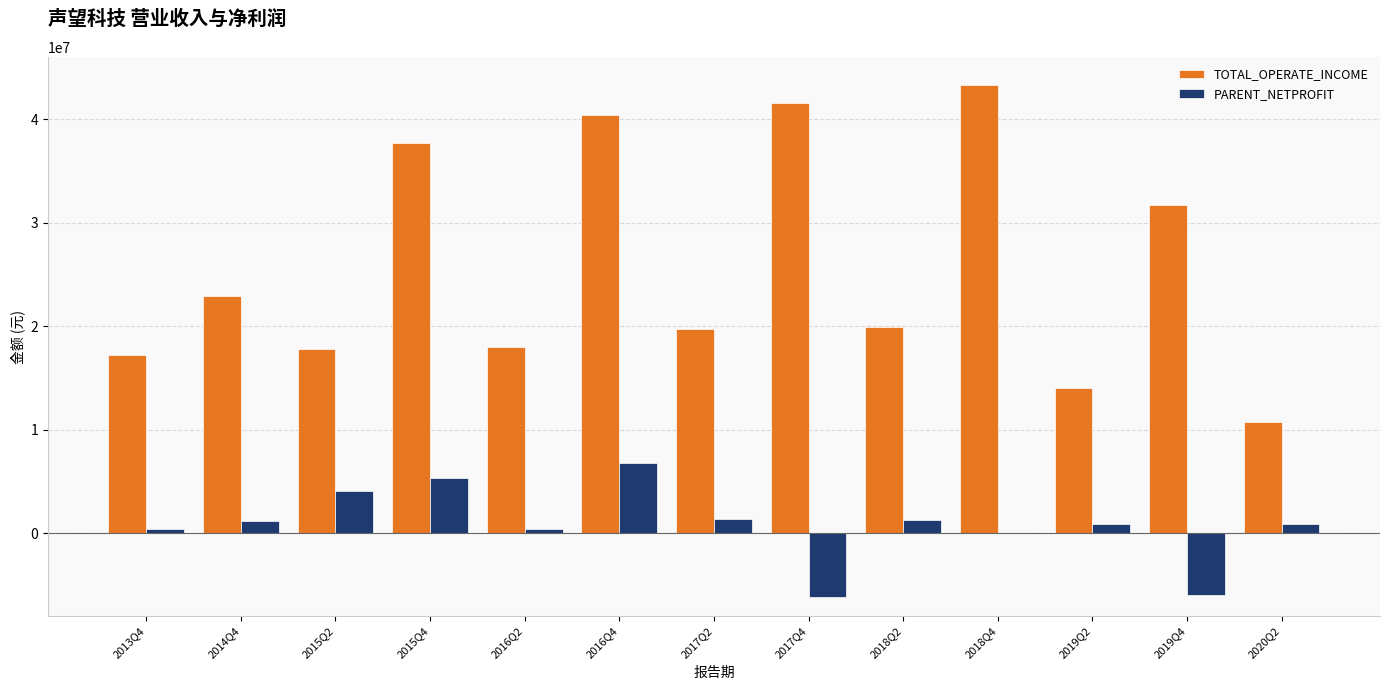

What is the average value of the TOTAL_OPERATE_INCOME series?

25777938.0